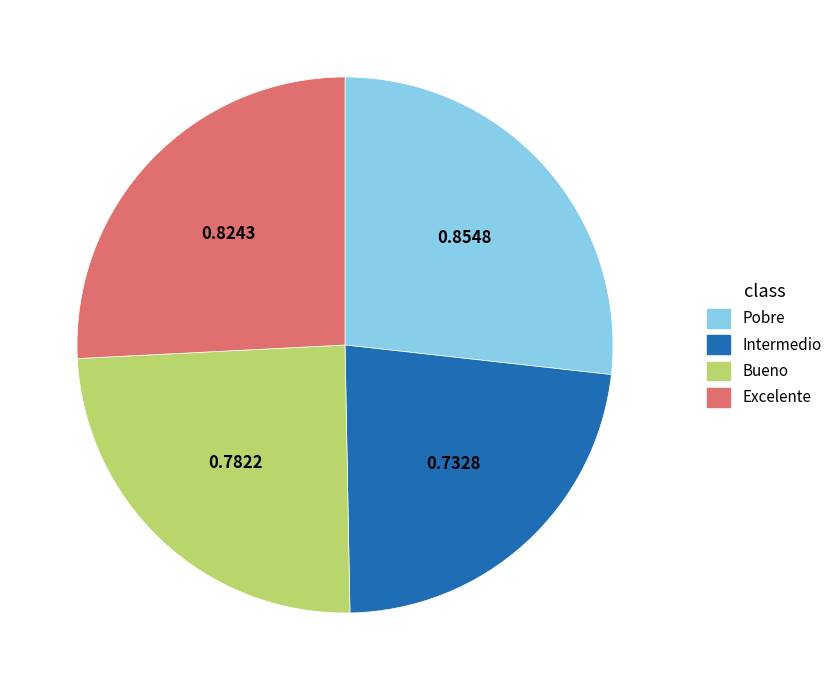

Rank the categories by value from highest to lowest.

Pobre, Excelente, Bueno, Intermedio